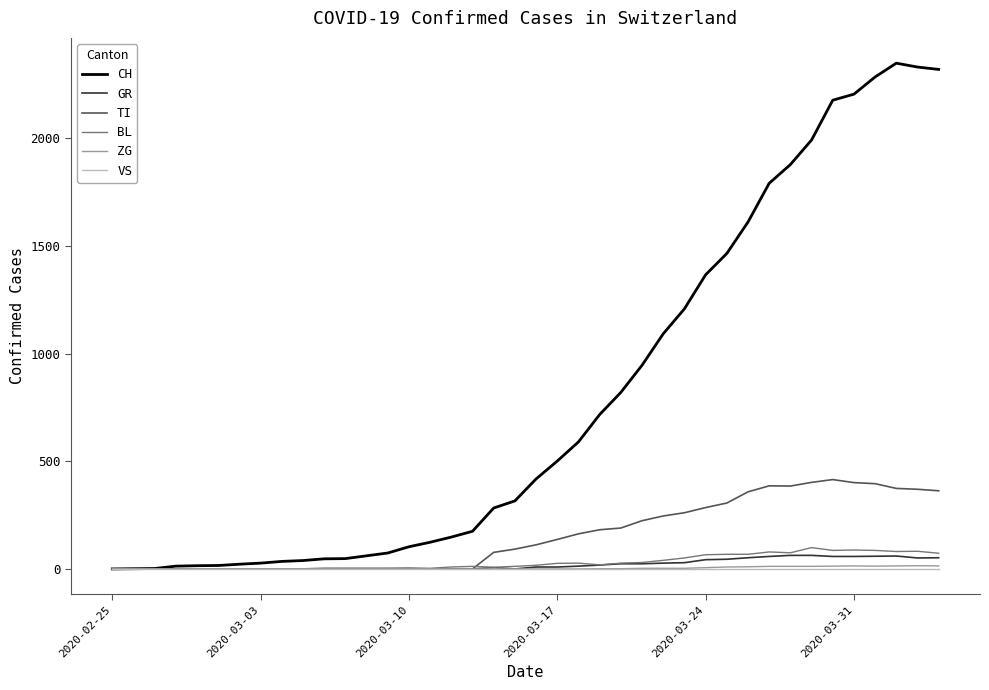

Which series has the largest range (max minus min)?

CH